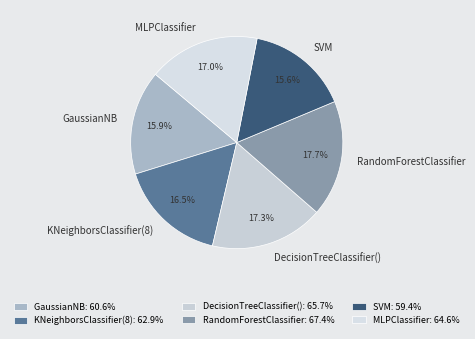

To the nearest percent, what is the difference between the largest and smallest slice percentages?

2%